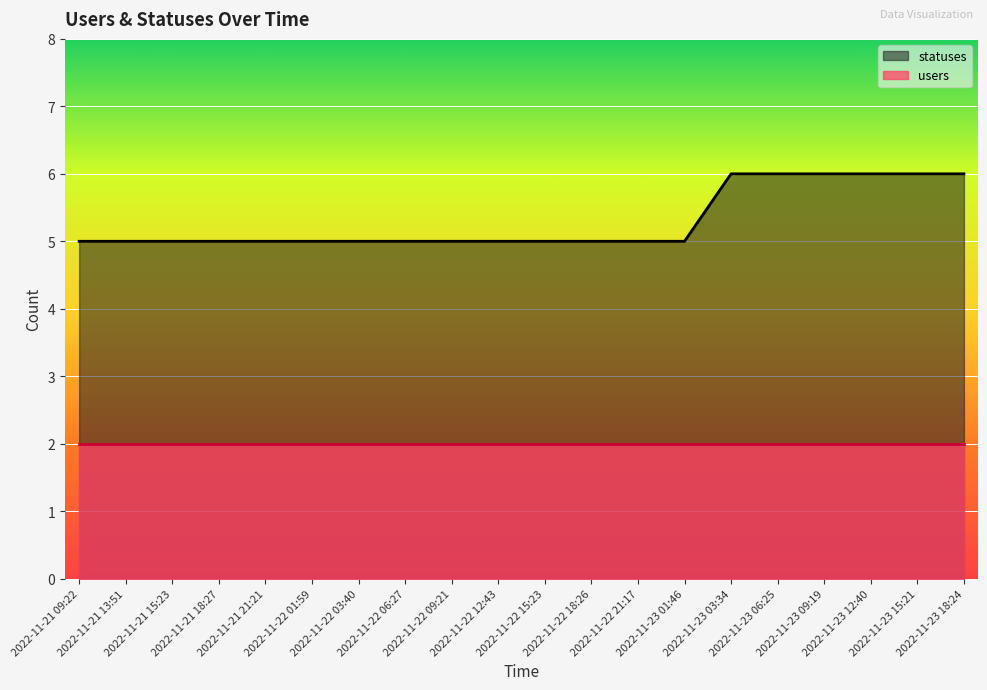

Which label corresponds to the smallest value in the chart?

2022-11-21 09:22